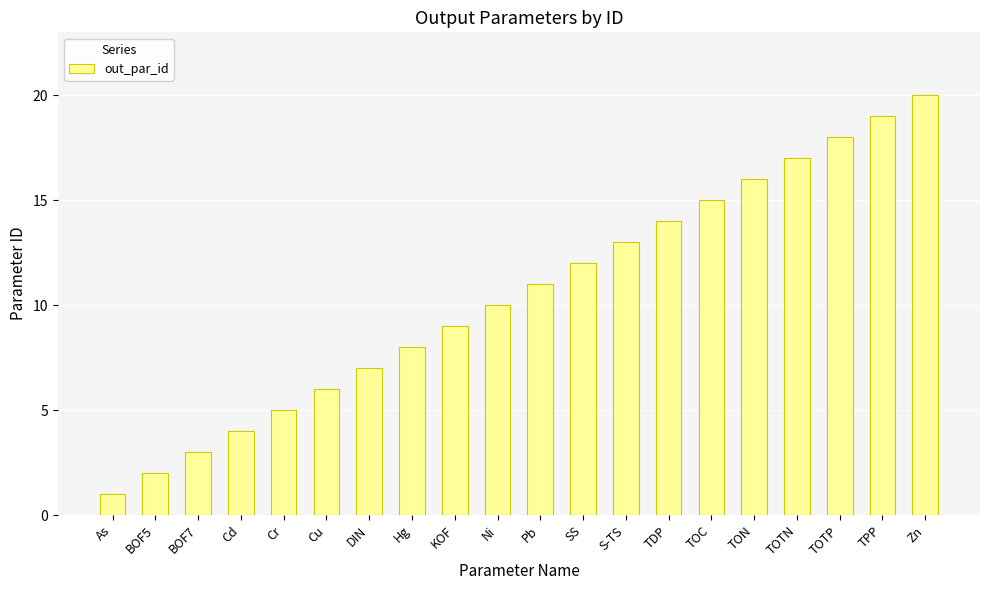

List the labels in order of value, smallest first.

As, BOF5, BOF7, Cd, Cr, Cu, DIN, Hg, KOF, Ni, Pb, SS, S-TS, TDP, TOC, TON, TOTN, TOTP, TPP, Zn